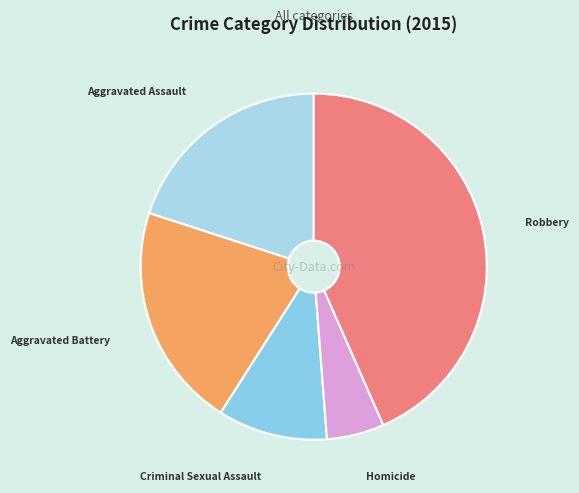

Rank the categories by value from lowest to highest.

Homicide, Criminal Sexual Assault, Aggravated Assault, Aggravated Battery, Robbery